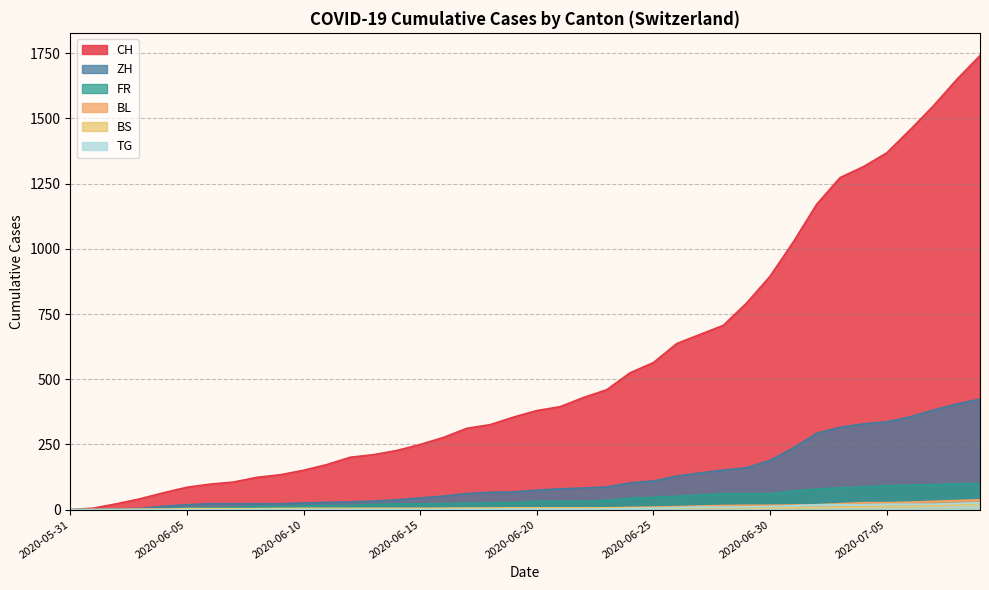

What is the spread (max minus min) of values at 2020-07-09?

1720